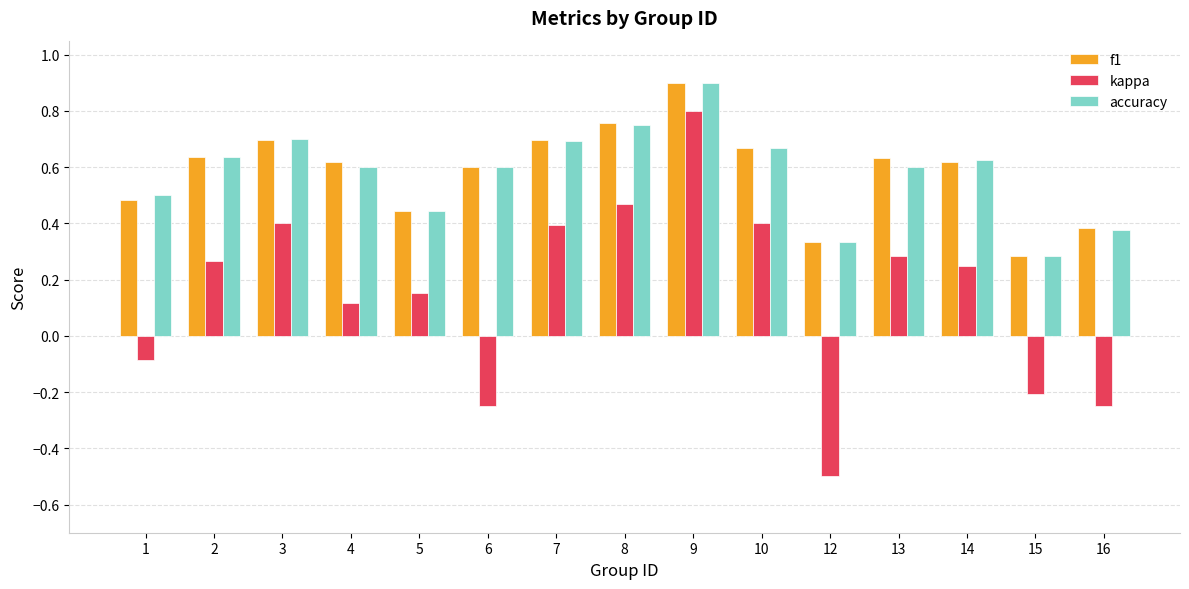

What are all the series names shown in the legend?

f1, kappa, accuracy